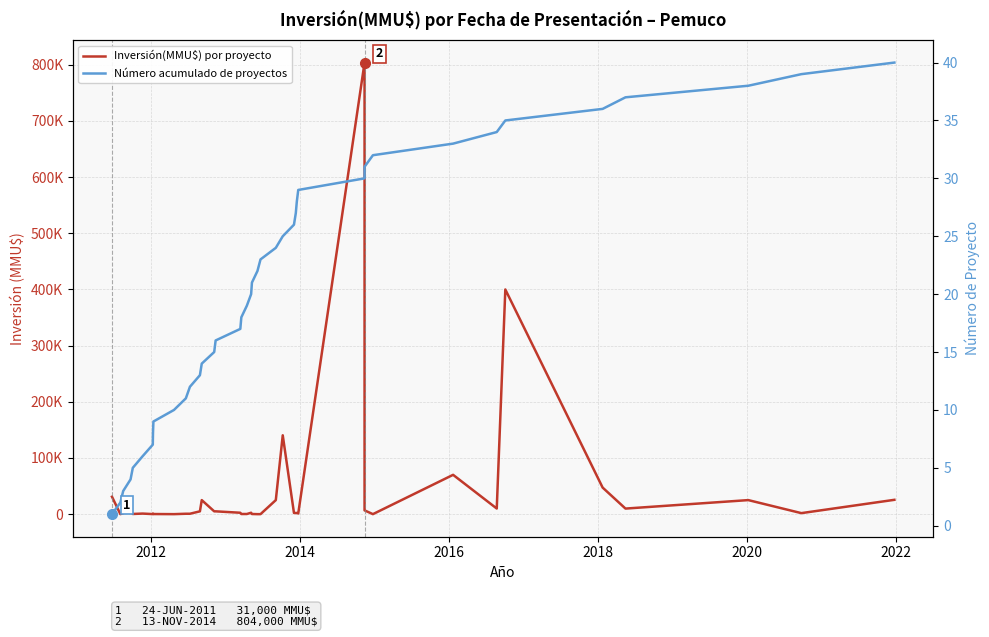

Which series has the widest spread of values?

Inversión(MMU$) por proyecto